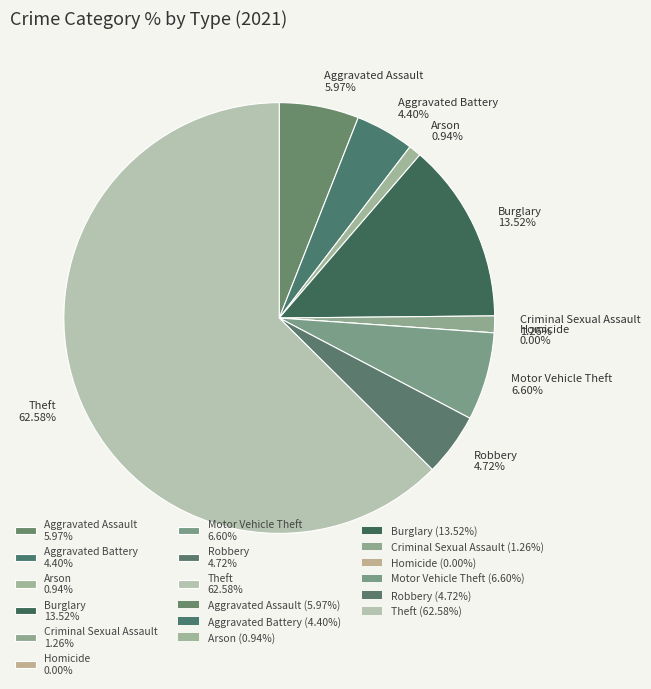

Is it true that Criminal Sexual Assault is 1% of the pie?

True